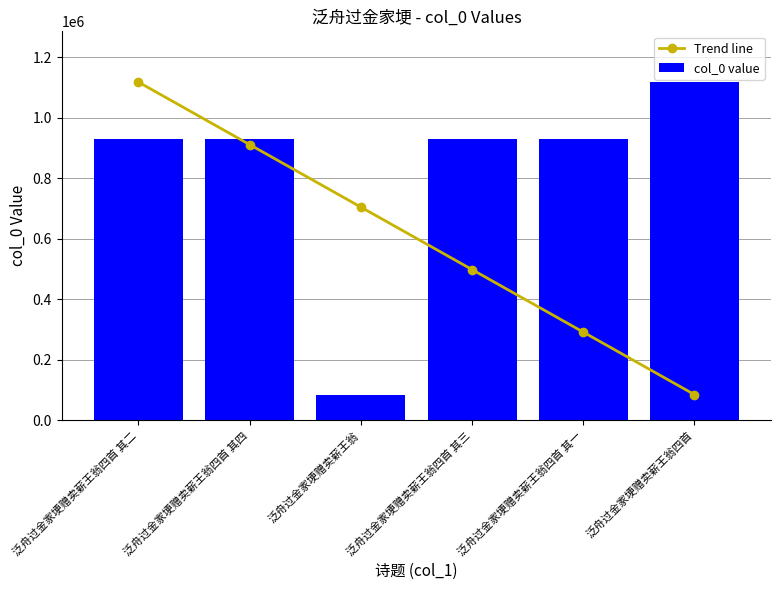

How many data points in col_0 value are above 929028?

2